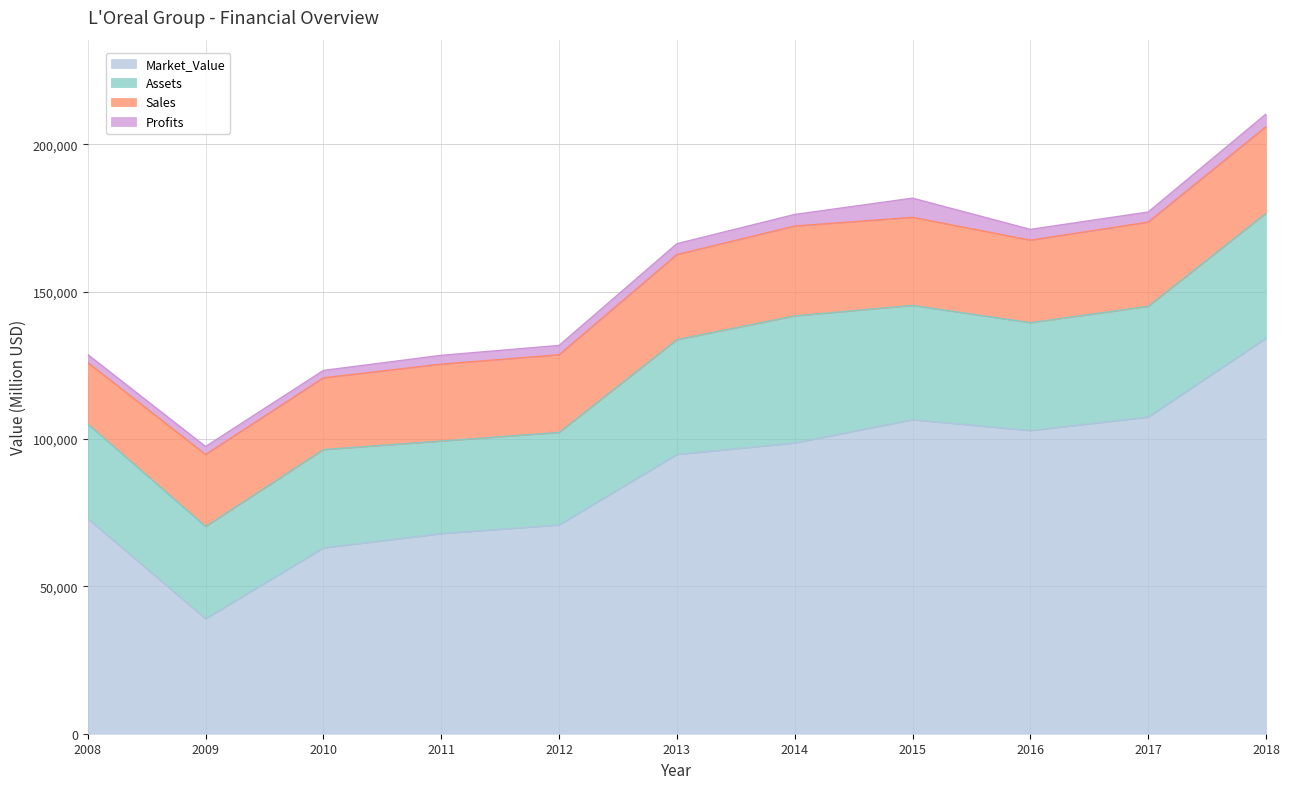

What is the sum of the Market_Value values at 2016 and 2009?

141882.0